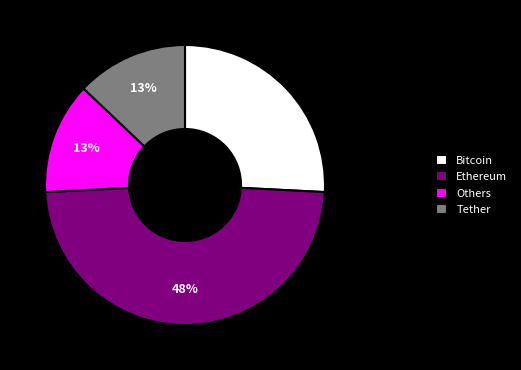

What is the largest slice in the pie chart?

Ethereum